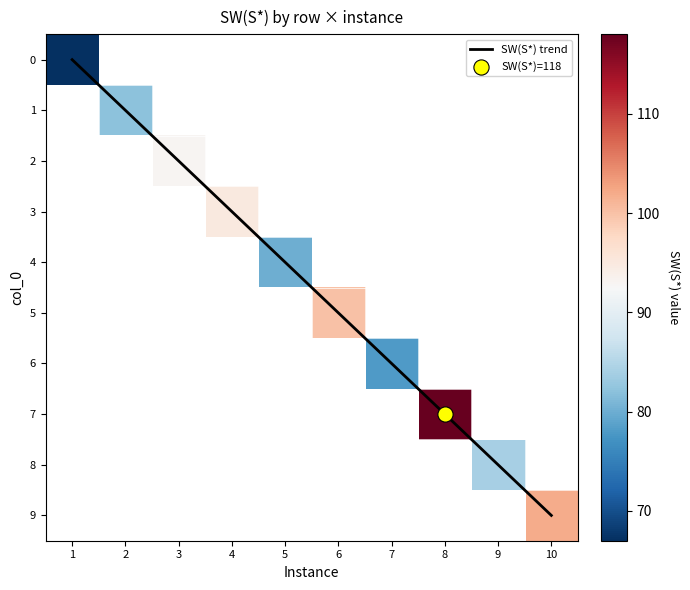

The value of SW(S*) trend at 9 is 4. True or false?

False